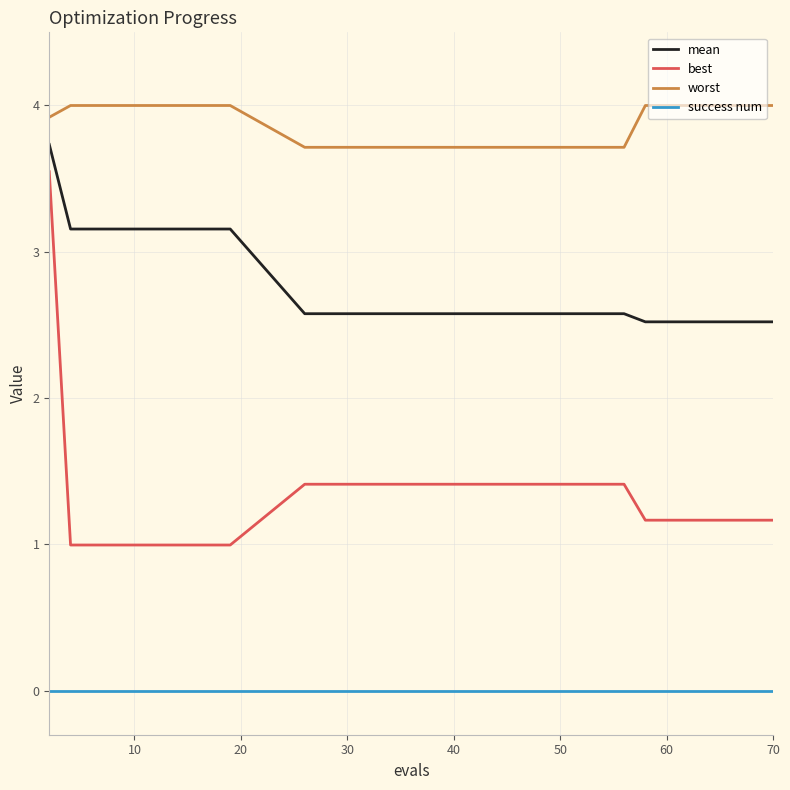

True or false: mean and worst cross at least once.

False